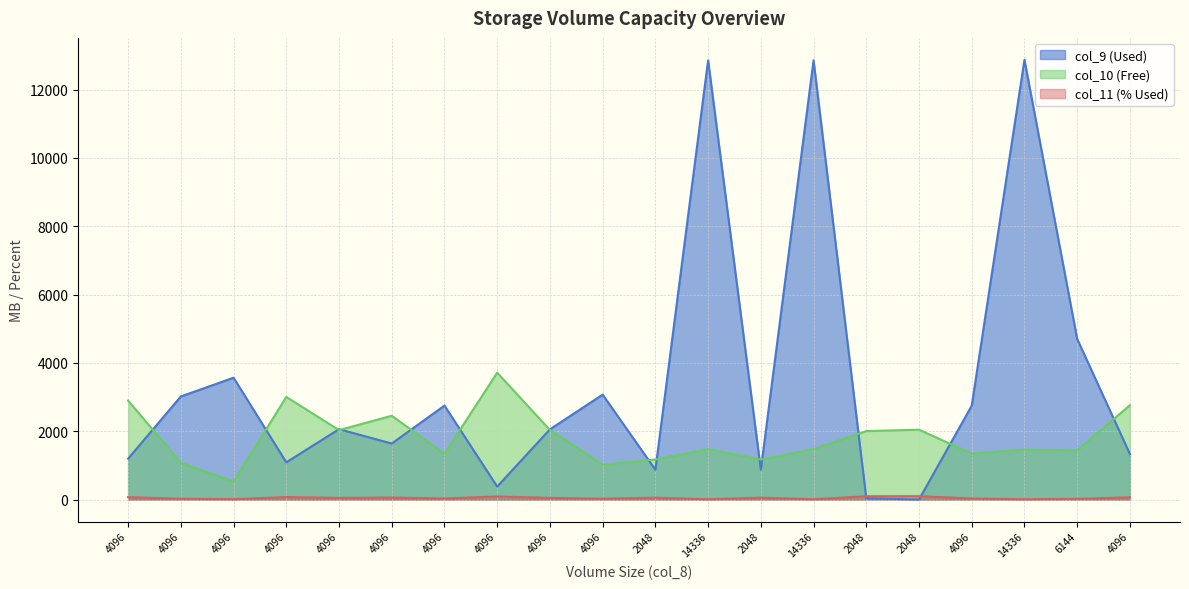

Is it true that col_11 (% Used) equals 33 at 4096?

True